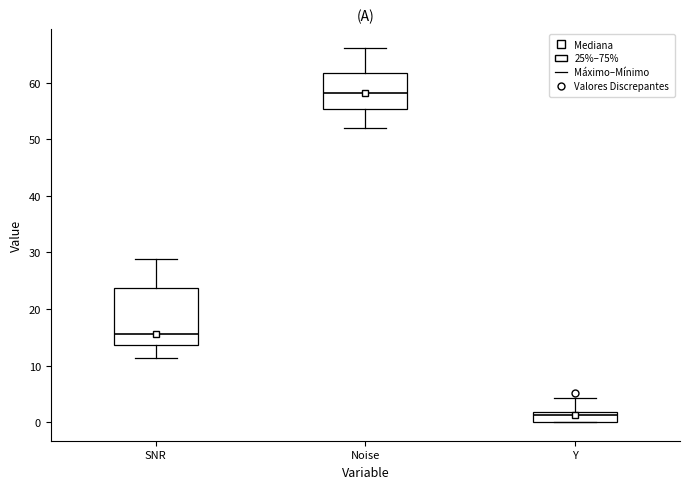

Reading left to right, read every box against the y-axis: the position of its median line, the range the box covers, and the ends of its whiskers. The values are not printed on the chart, so give them approximately, as read against the axis.

SNR: median 16, box 14 to 24, whiskers 11 to 29
Noise: median 58, box 55 to 62, whiskers 52 to 66
Y: median 1, box 0 to 2, whiskers 0 to 4